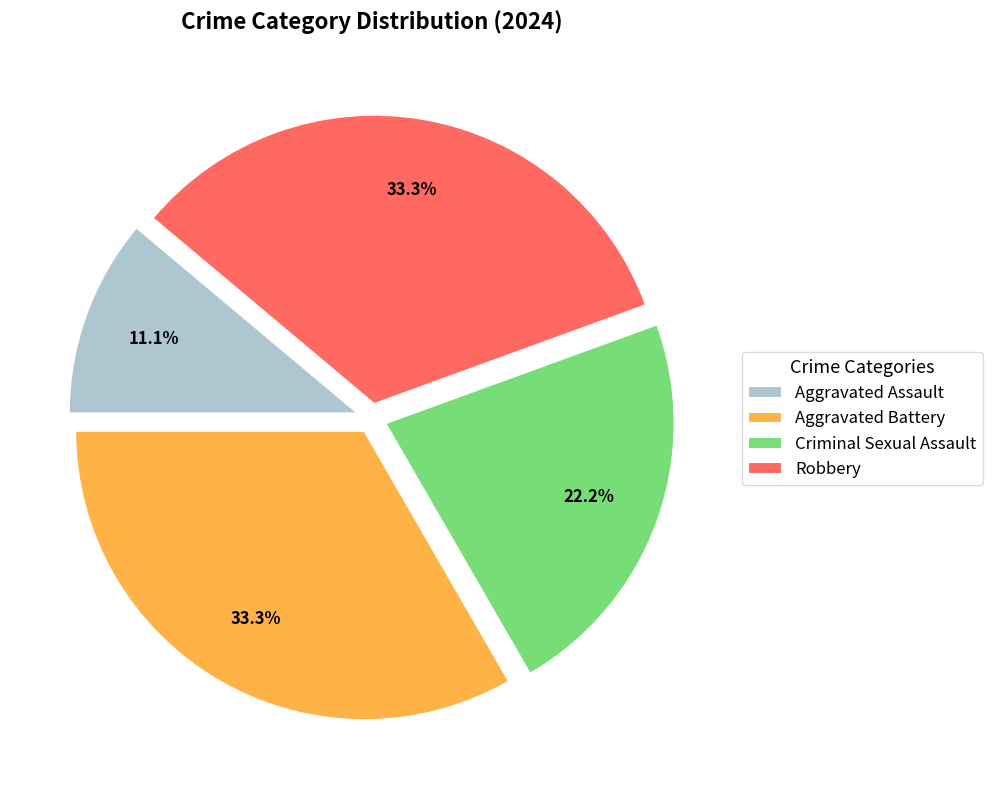

What is the smallest slice in the pie chart?

Aggravated Assault